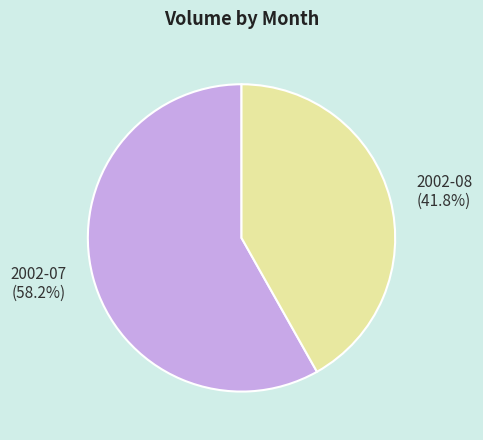

Between 2002-08 (41.8%) and 2002-07 (58.2%), which is larger?

2002-07 (58.2%)